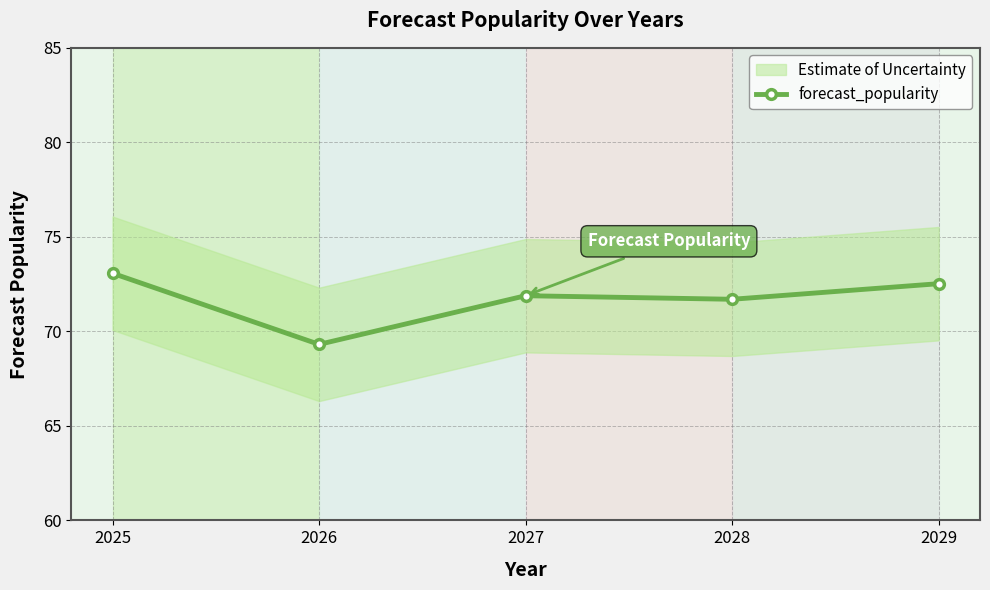

At which label is the value closest to 71?

2028